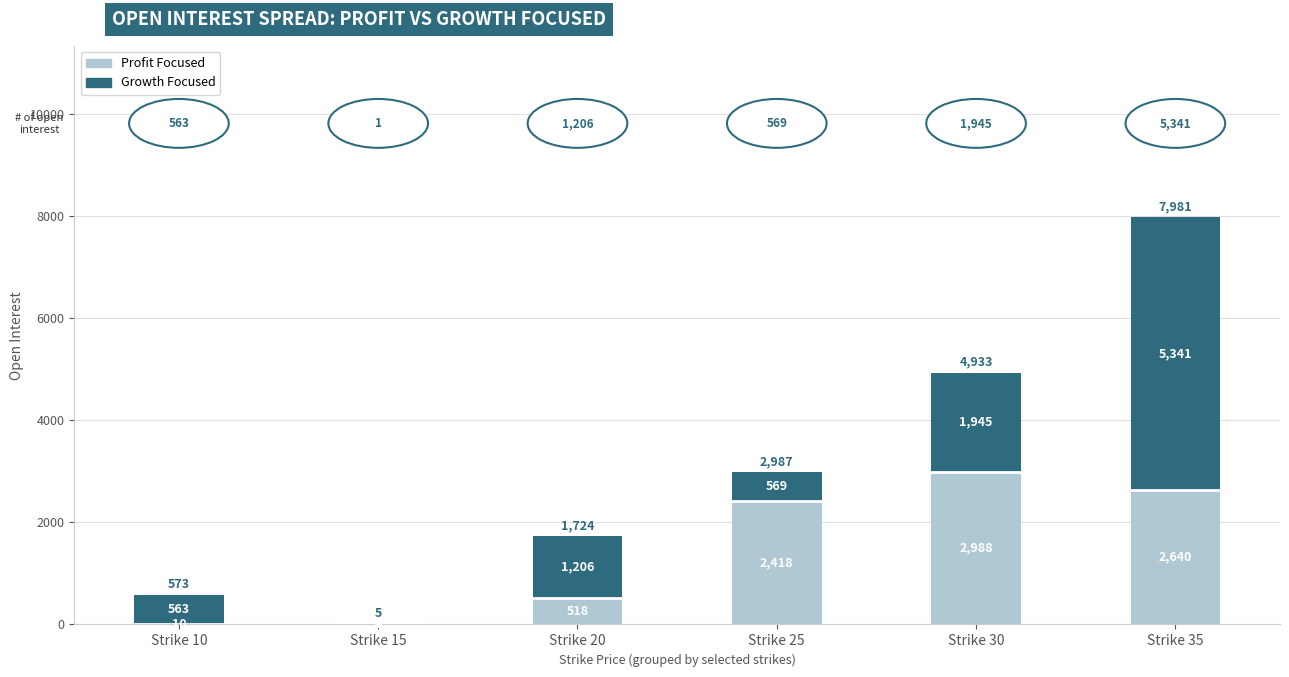

What is the sum of all Profit Focused values?

8578